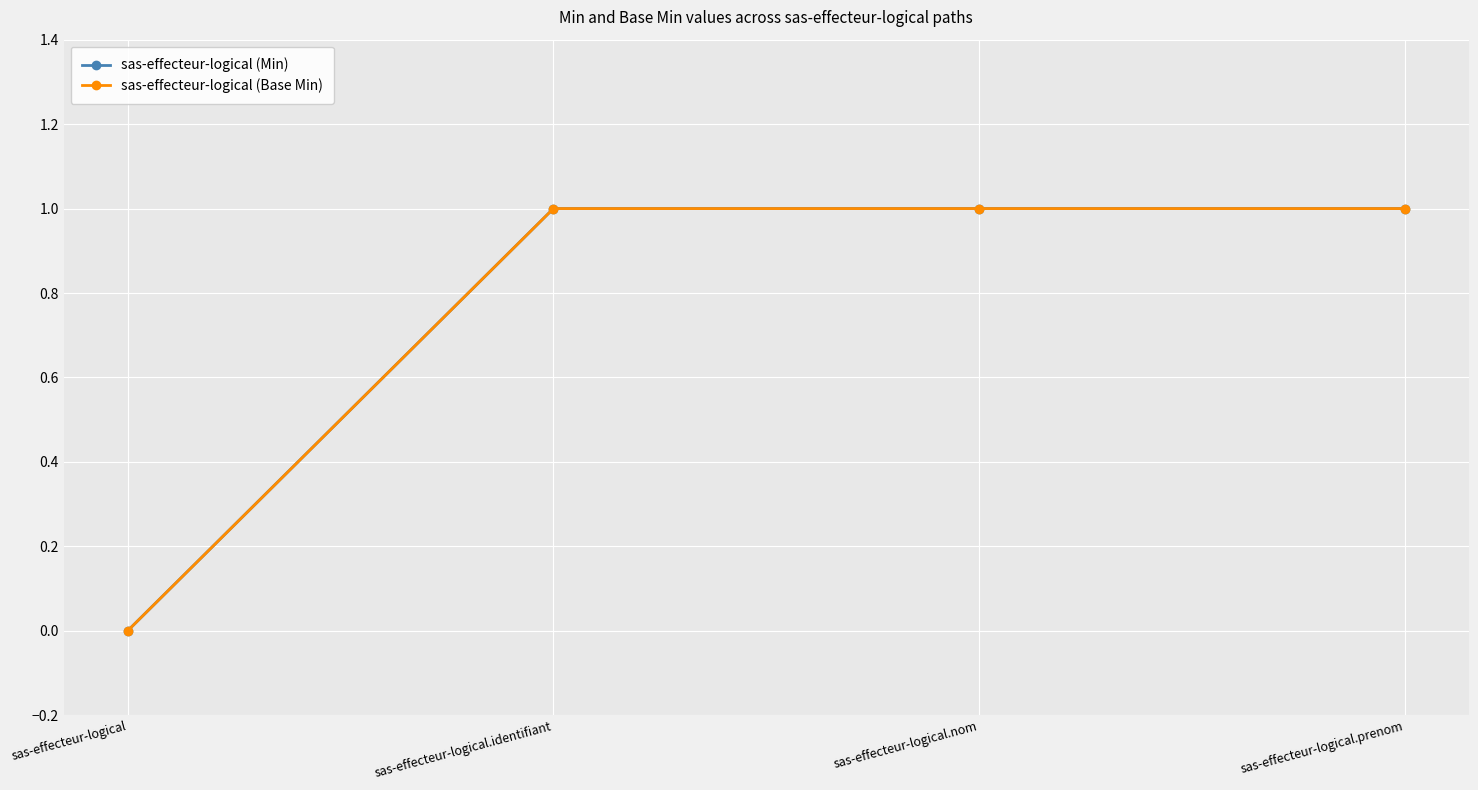

At which category does the chart reach its minimum across all series?

sas-effecteur-logical